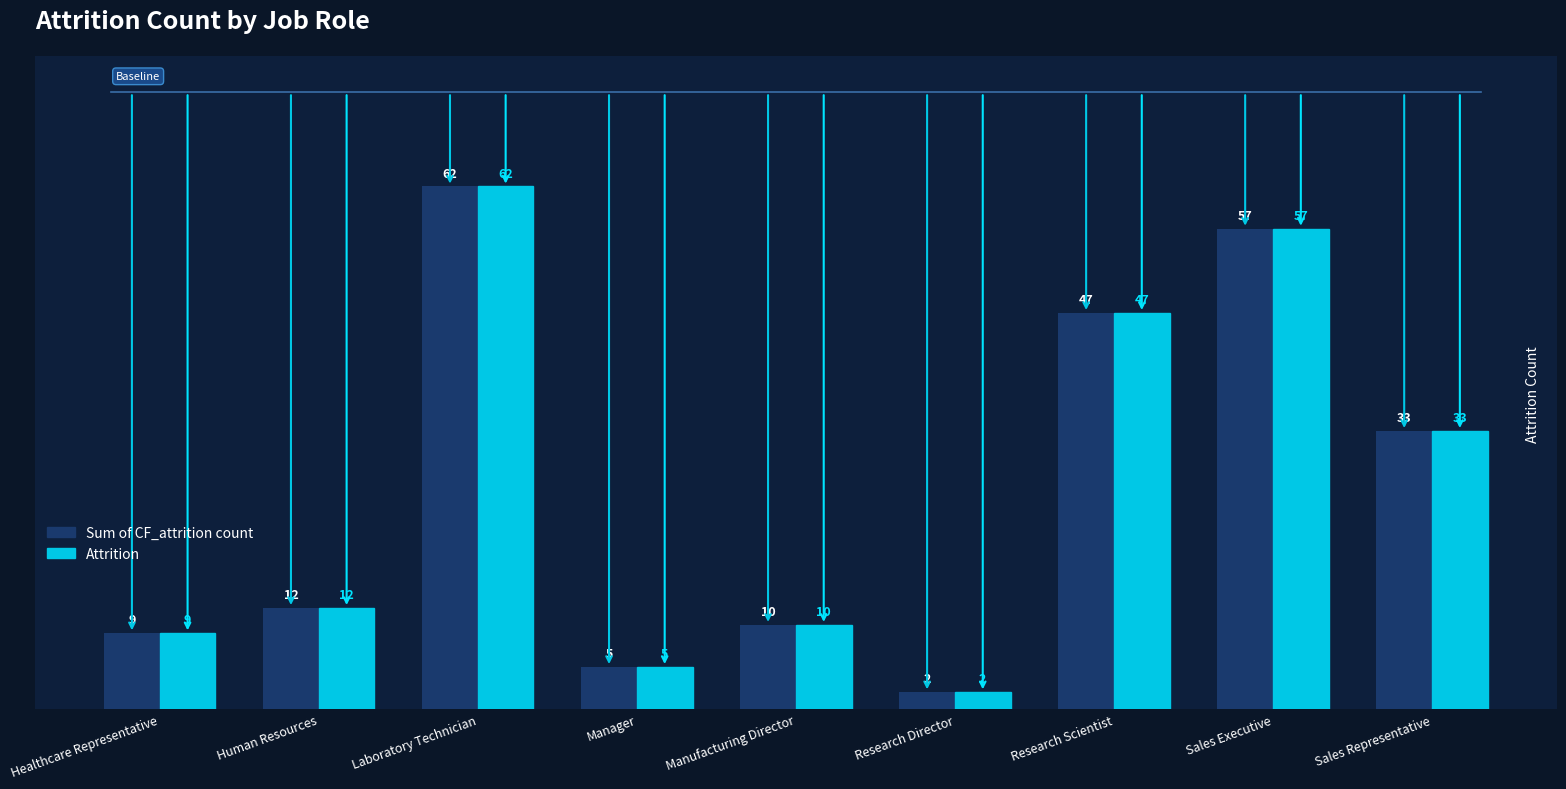

The Attrition series shows 47 at Research Scientist. True or false?

True